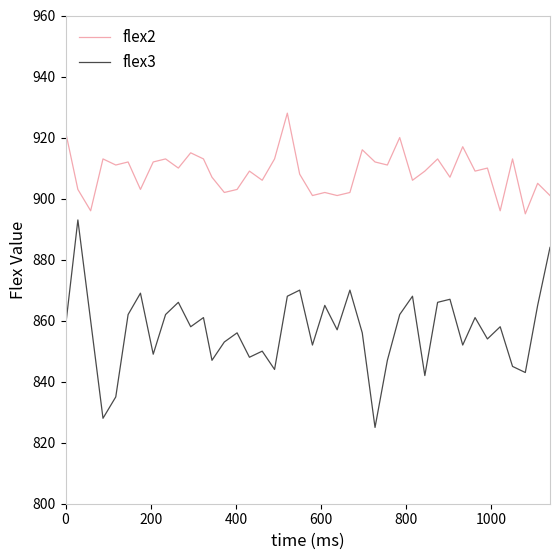

Which series has the largest total across all categories?

flex2